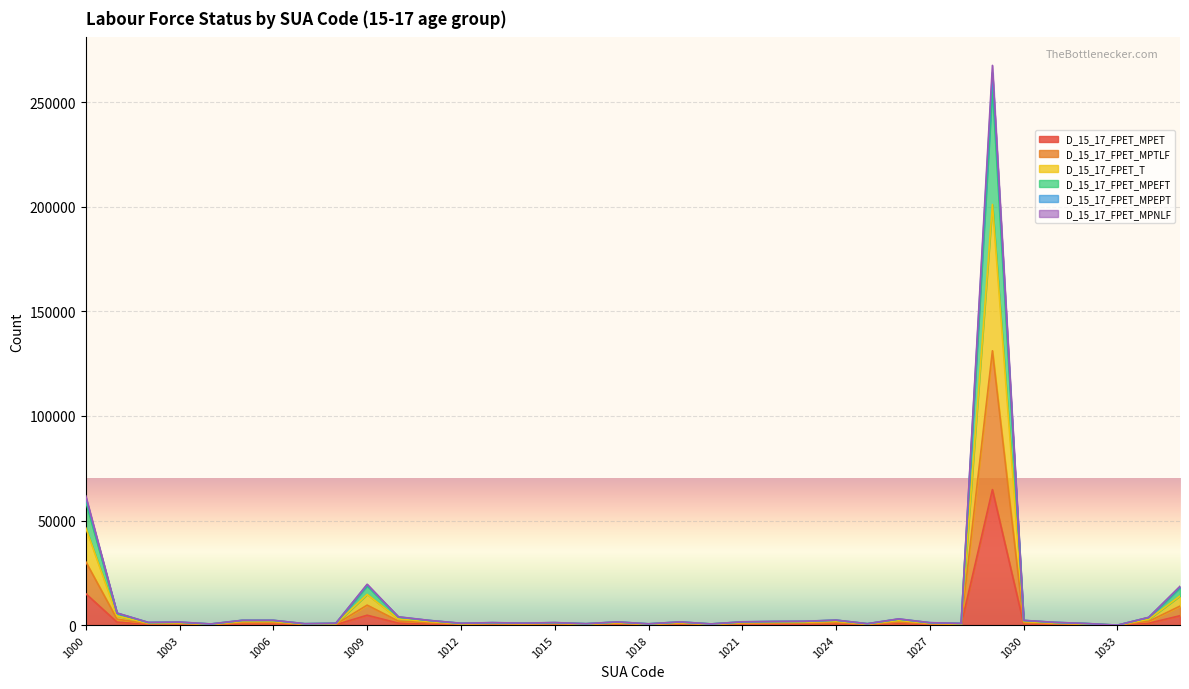

The value of D_15_17_FPET_MPTLF at 1024 is 2392. True or false?

True